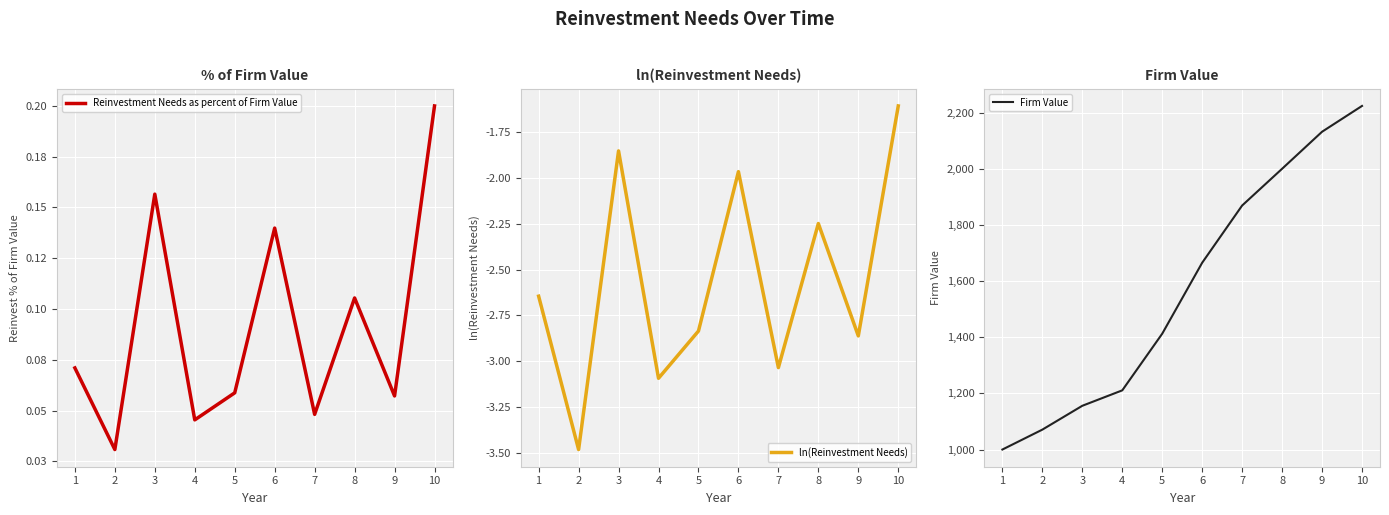

True or false: ln(Reinvestment Needs) and Reinvestment Needs as percent of Firm Value intersect in this chart.

False